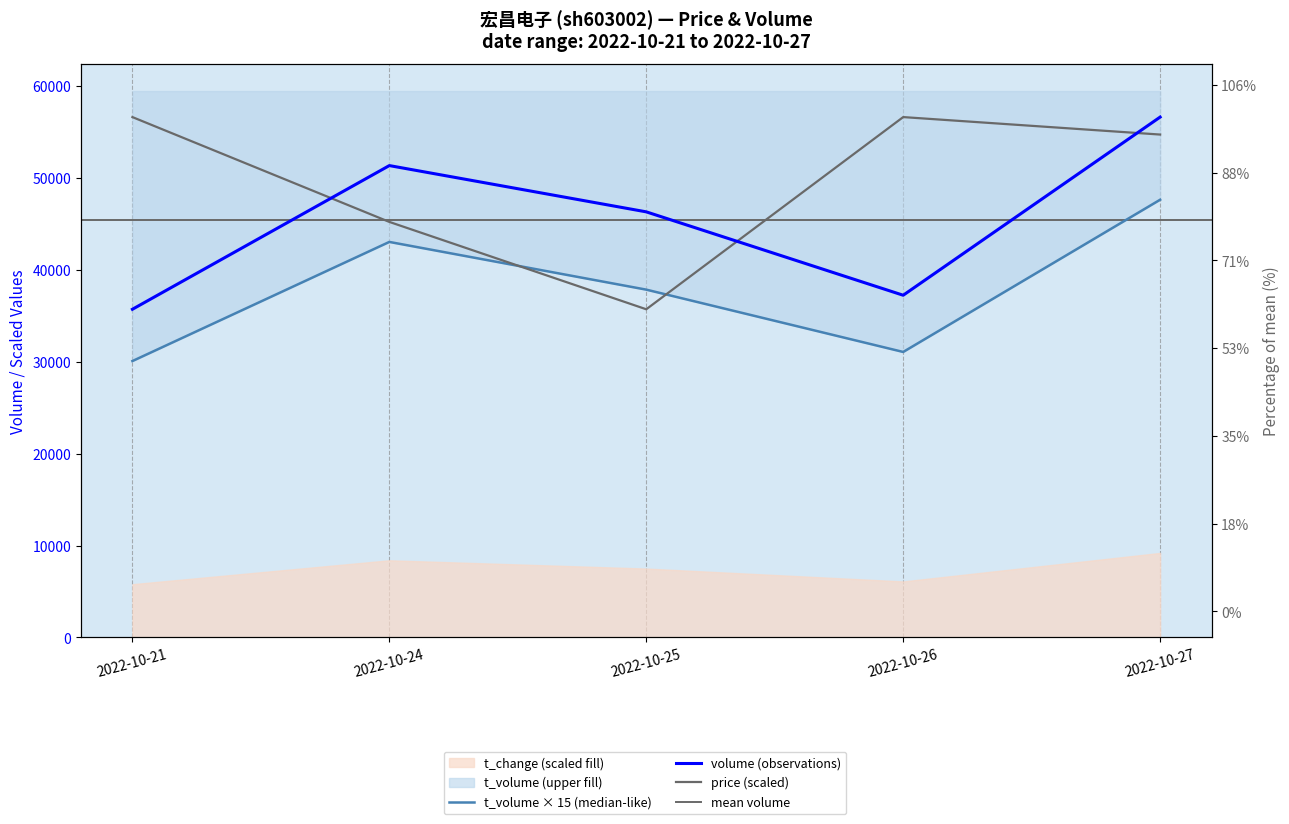

Rank the series by their average value, from lowest to highest.

t_volume, volume, price